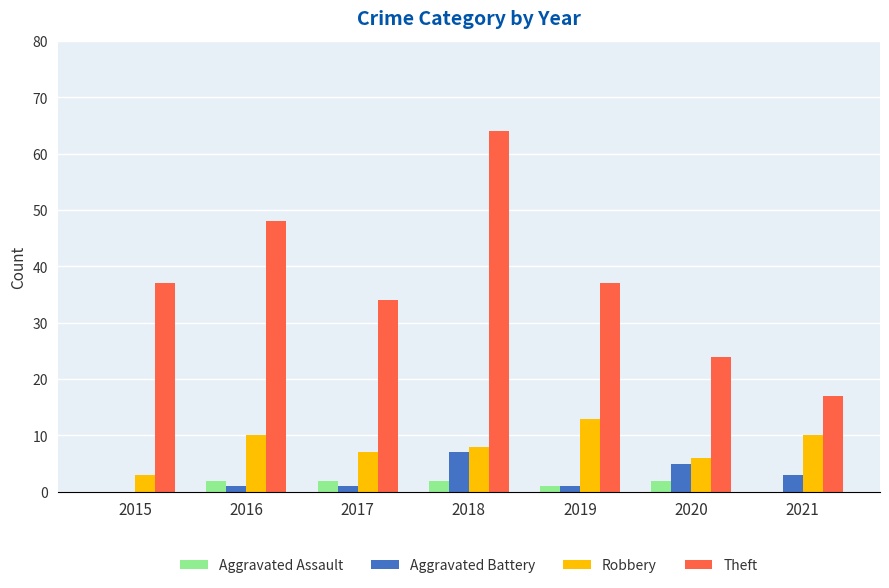

How many Theft values are between 24 and 48?

5